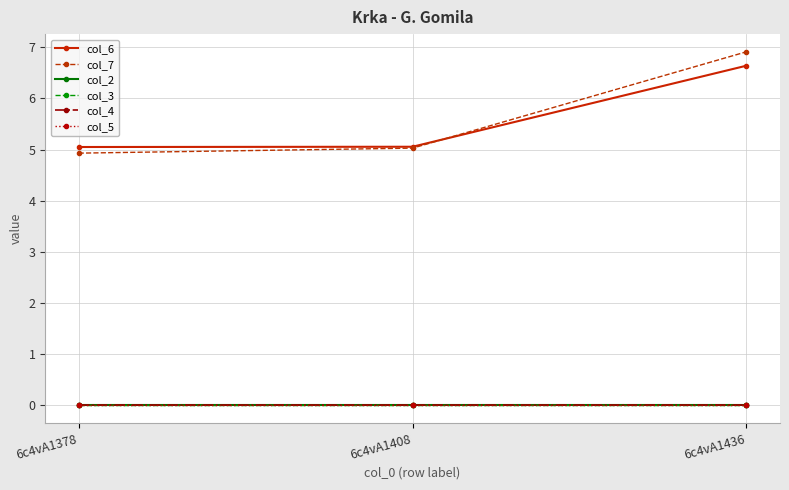

How many lines are shown in the chart?

6